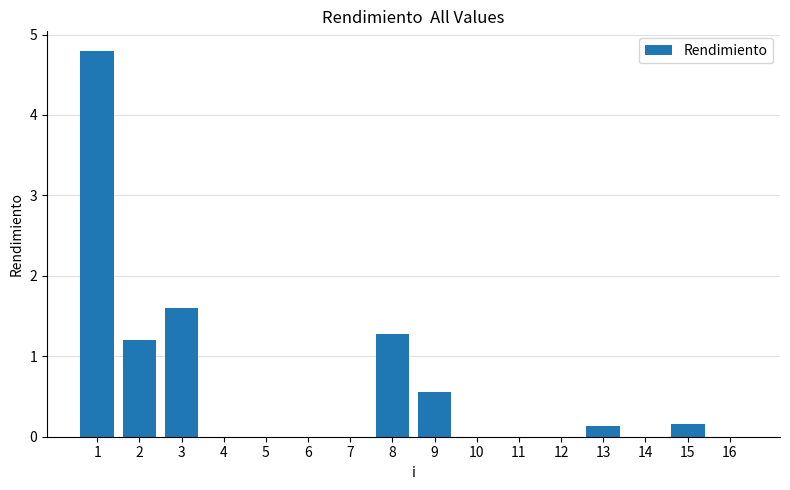

Is it true that the value at 15 is 0.2?

True